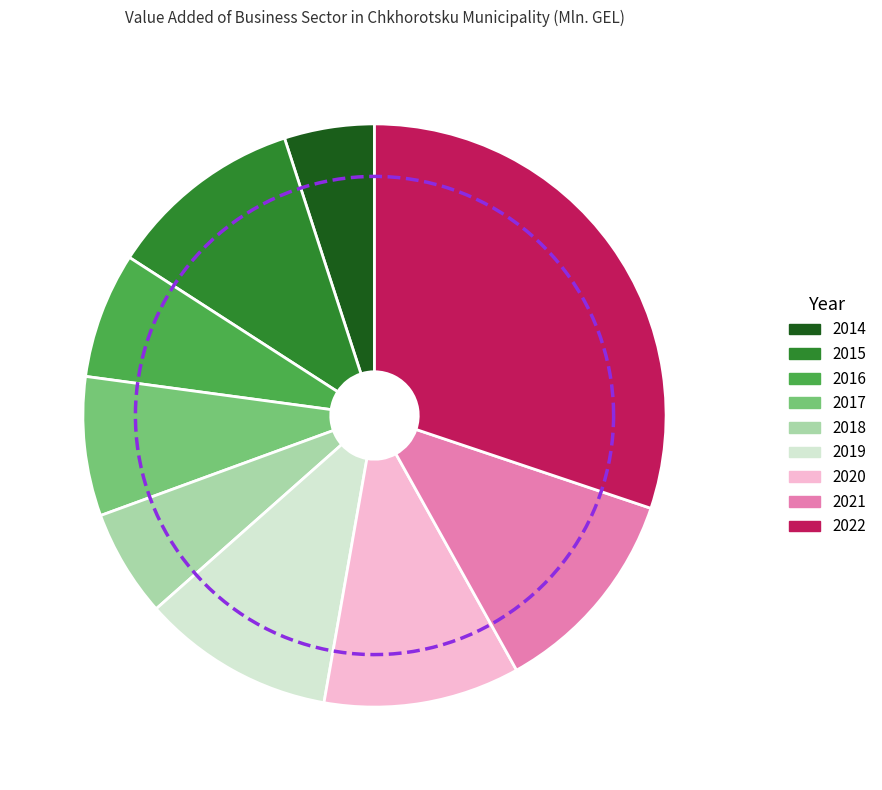

To the nearest percent, what is the combined percentage of 2020 and 2017?

19%